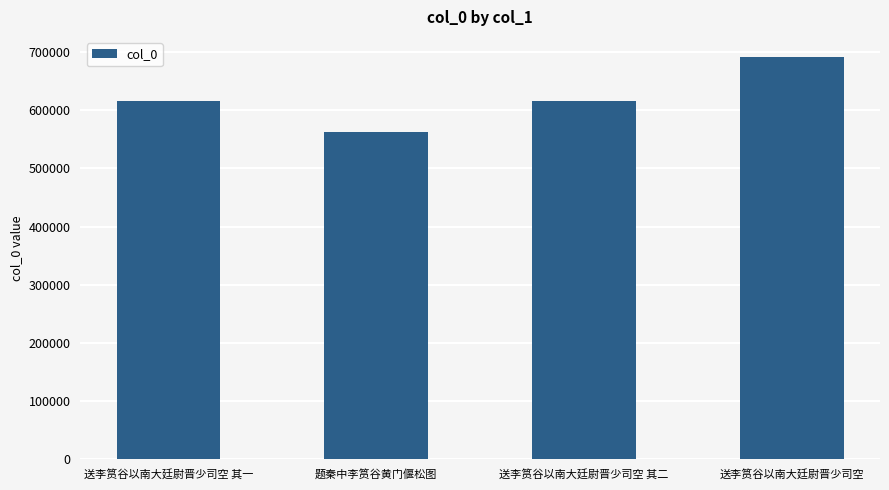

Are the bars horizontal?

No